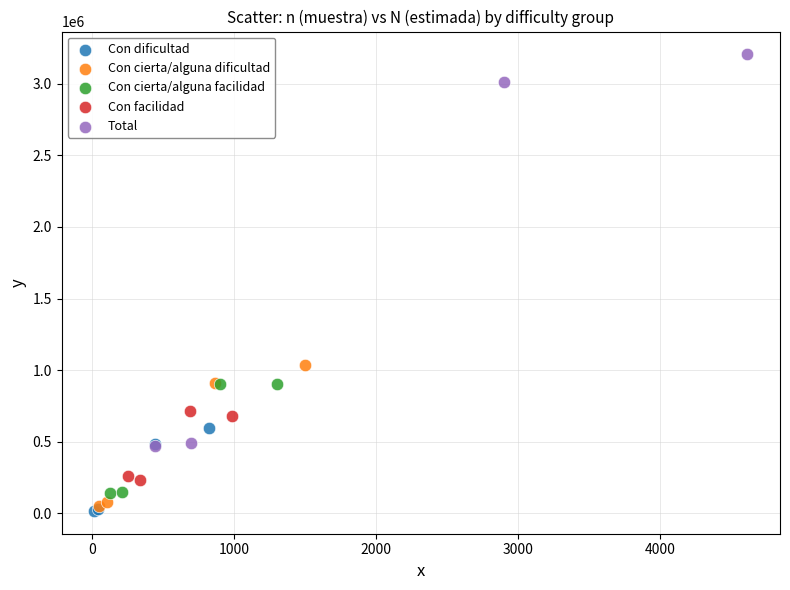

Which series has the widest spread of Y values?

Total